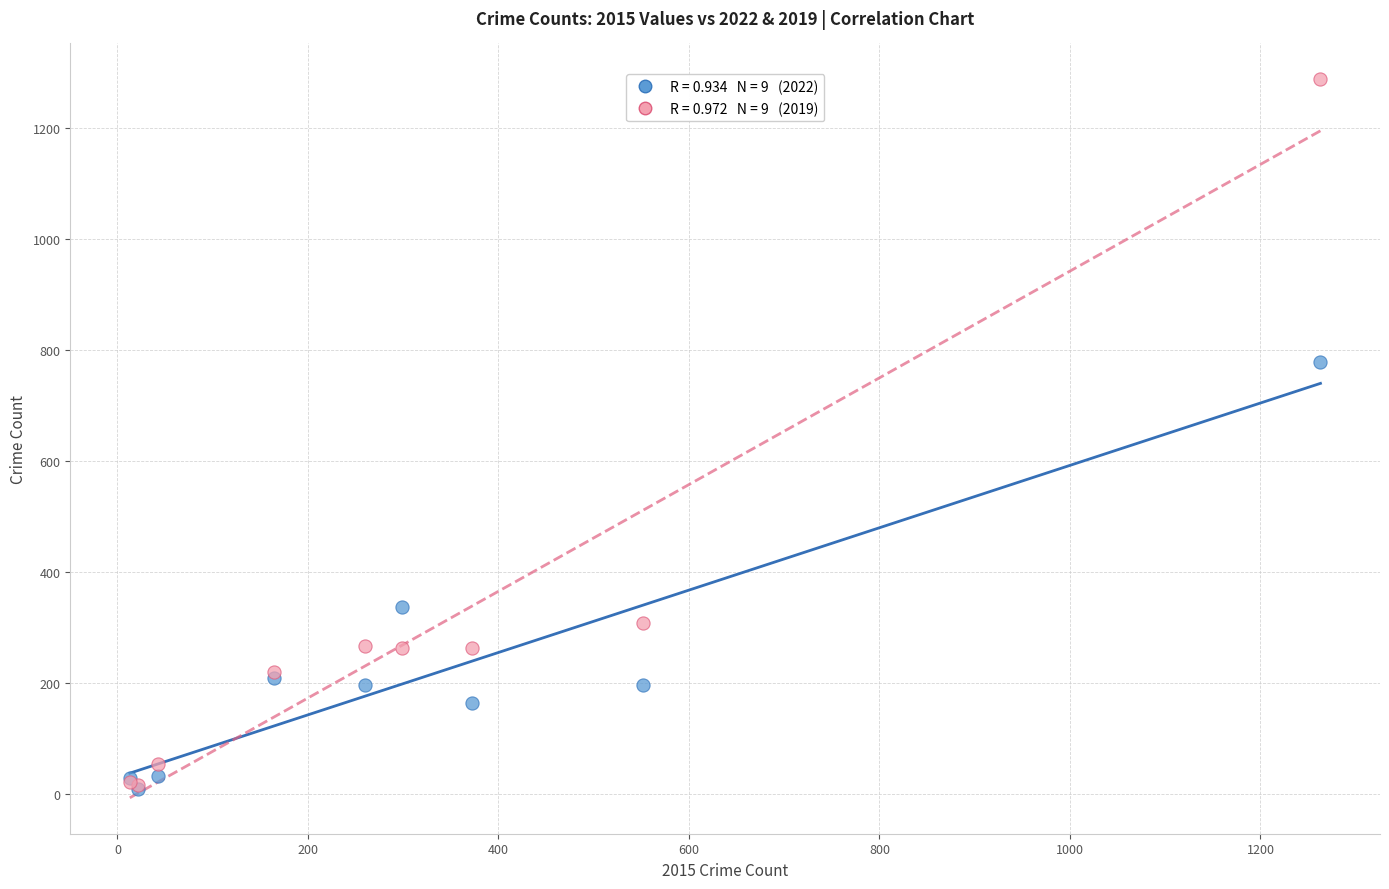

Across all series, what Y value is closest to 649?

779